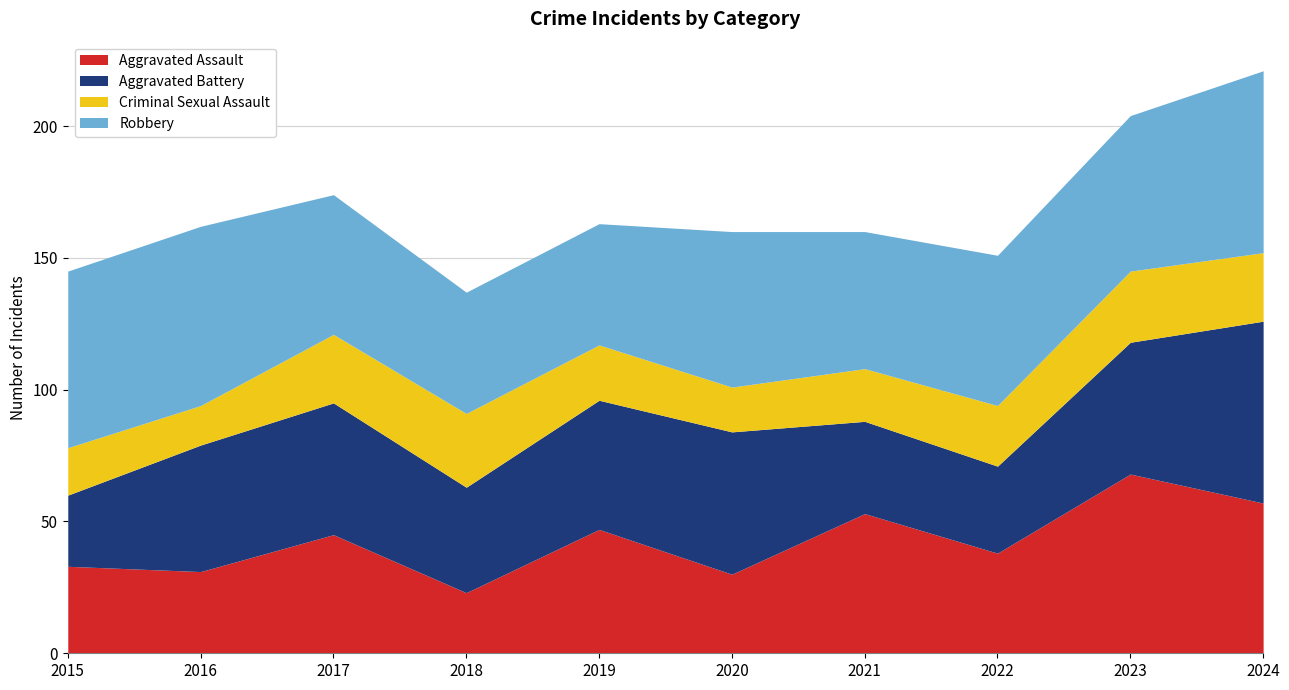

Rank the series at 2023 from highest to lowest value.

Aggravated Assault, Robbery, Aggravated Battery, Criminal Sexual Assault